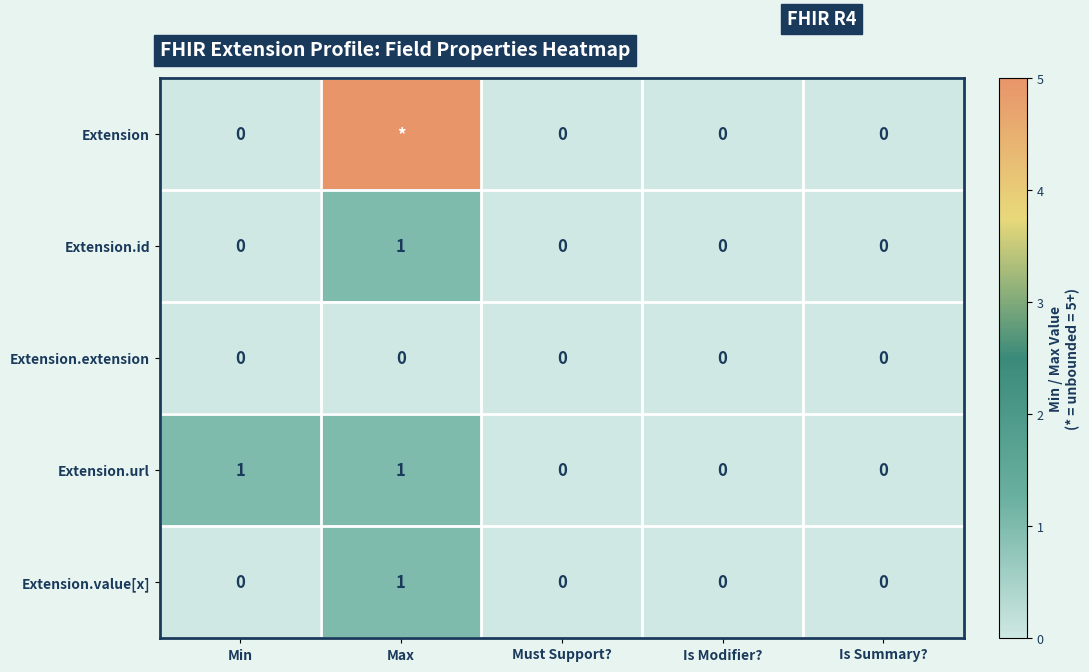

What is the difference between the maximum and minimum values in the Extension.value[x] series?

1